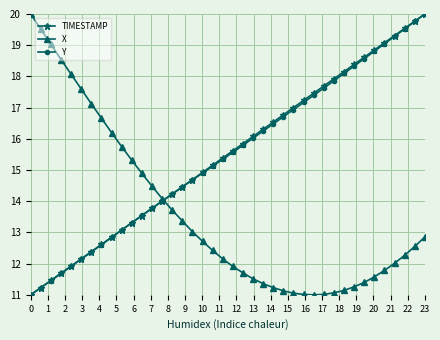

What is the value of the Y point at the 31st from the left?

17.9